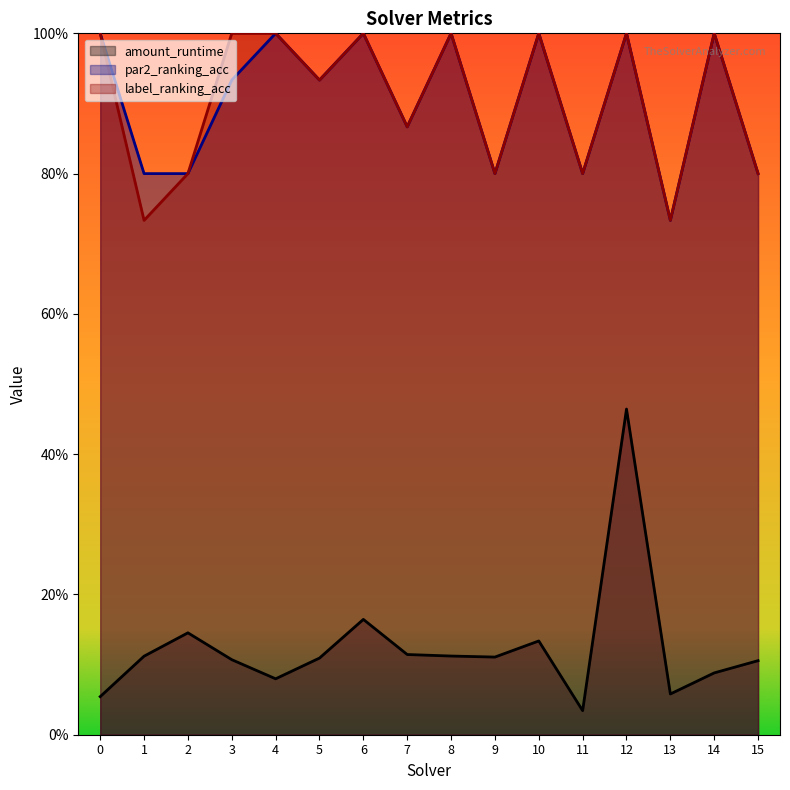

What is the greatest value displayed?

1.0